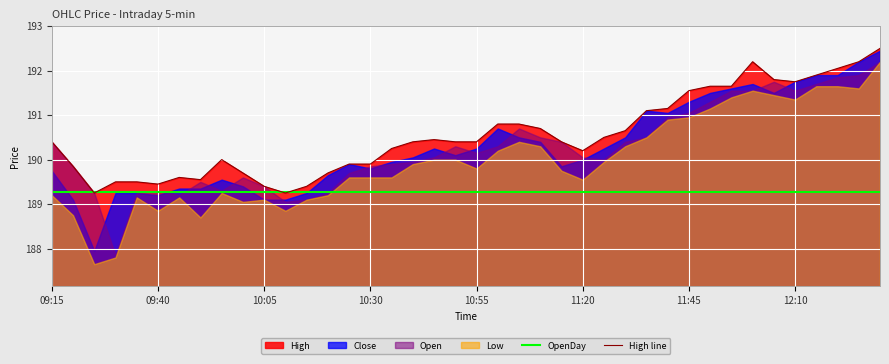

How many lines are shown in the chart?

2